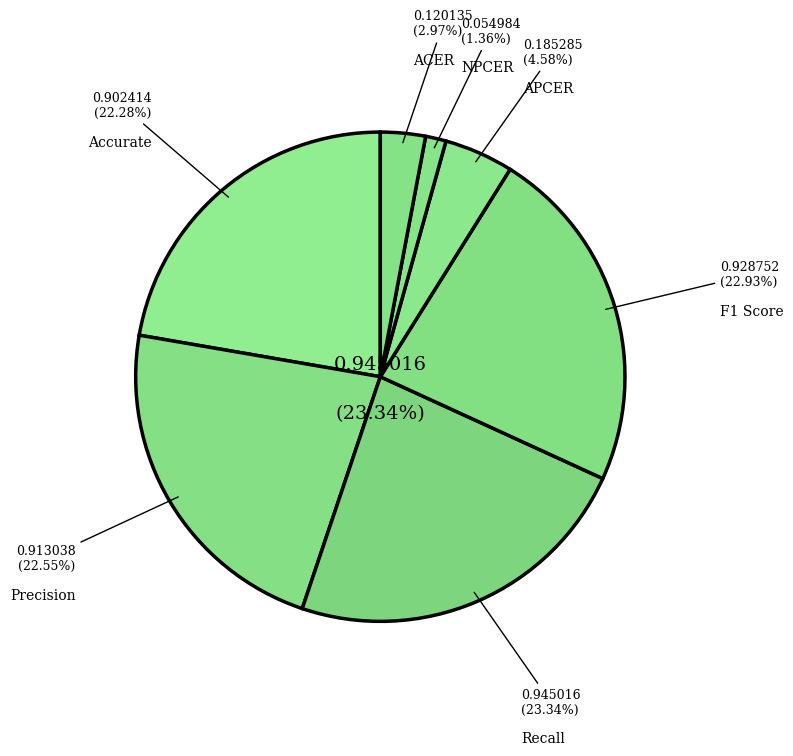

What percentage is the Recall slice, to the nearest percent?

23%